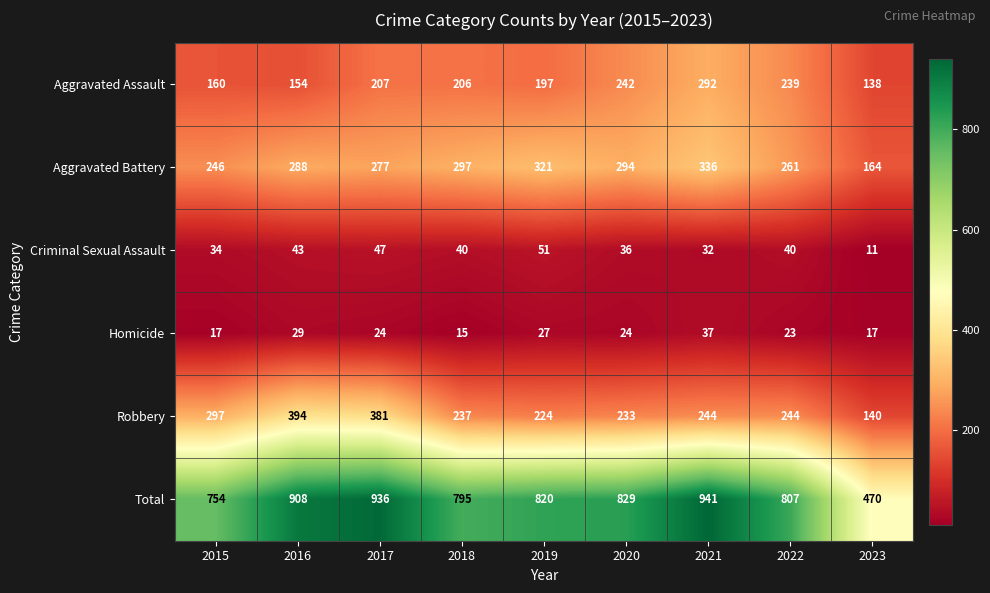

List the labels in order of Total value, largest first.

2021, 2017, 2016, 2020, 2019, 2022, 2018, 2015, 2023